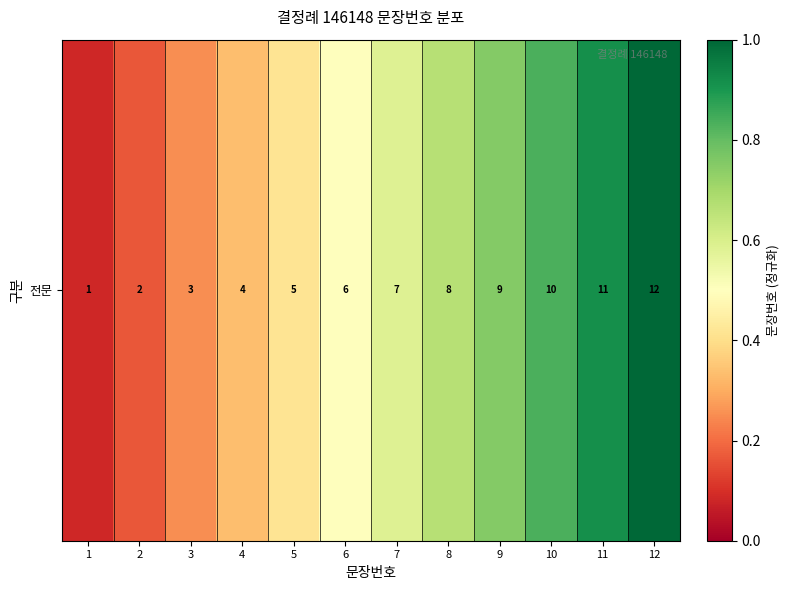

The chart shows a value of 0.4 at 5. True or false?

True